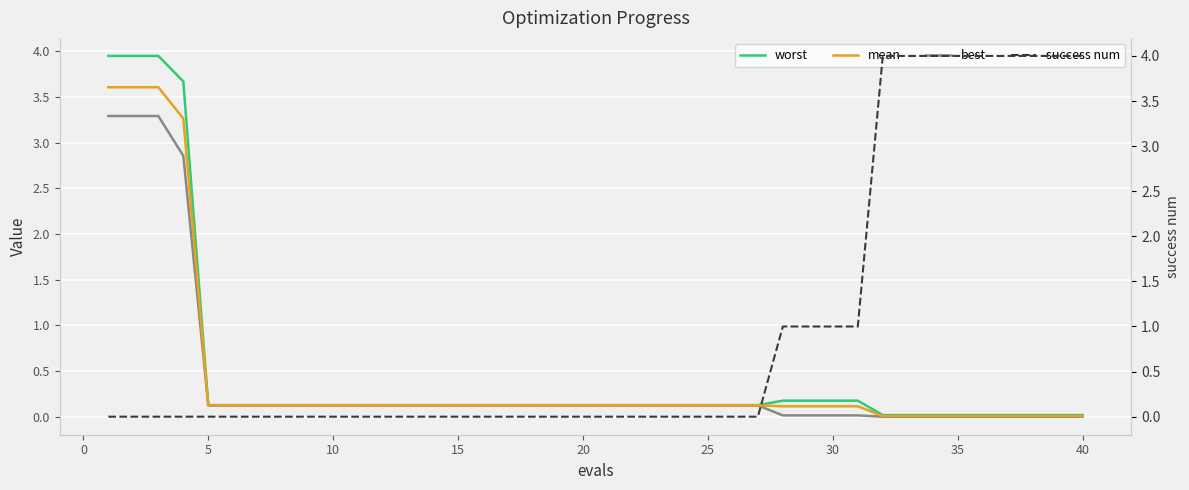

What is the difference between the highest and lowest values at 11?

0.1